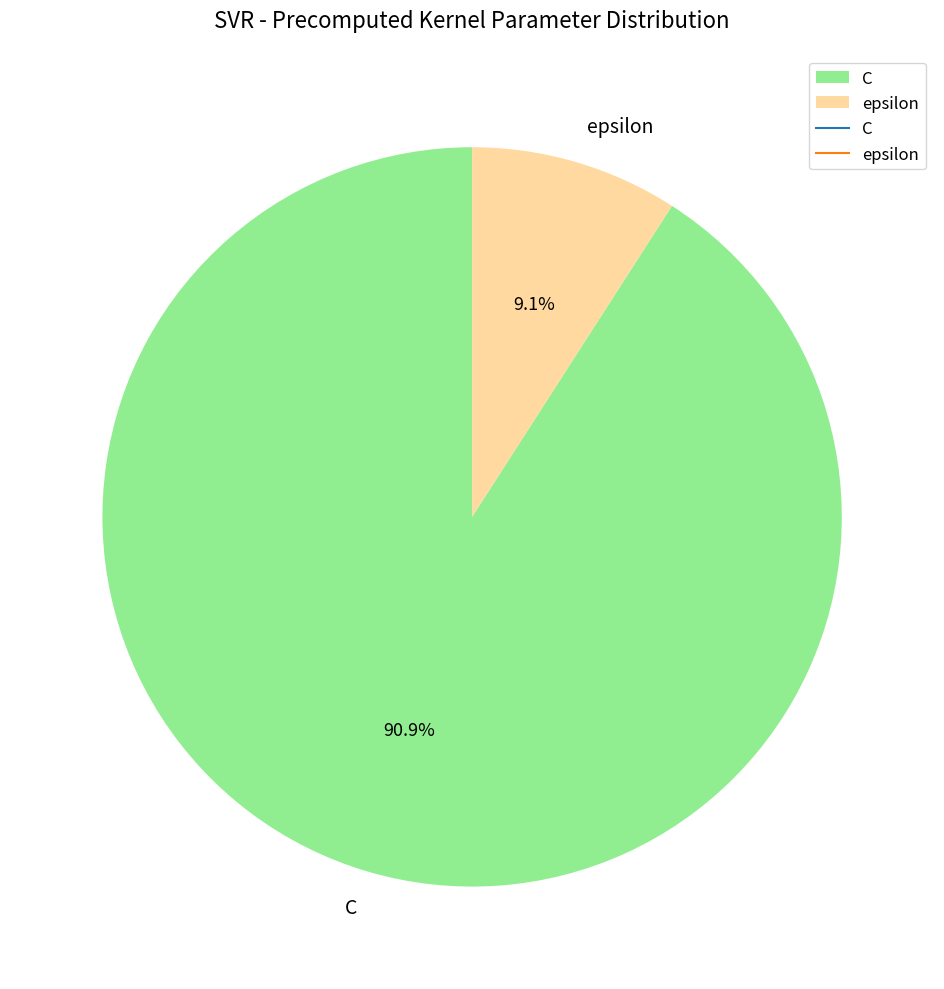

Combined, what portion of the pie is epsilon and C?

100.0%